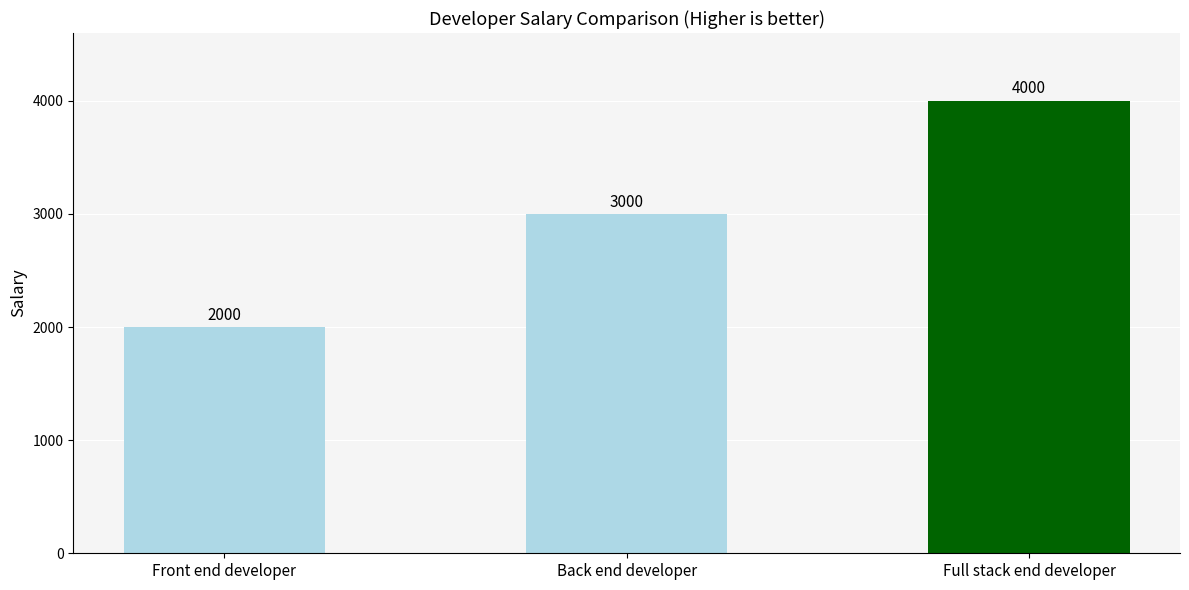

What is the change in value from Front end developer to Full stack end developer?

+2000